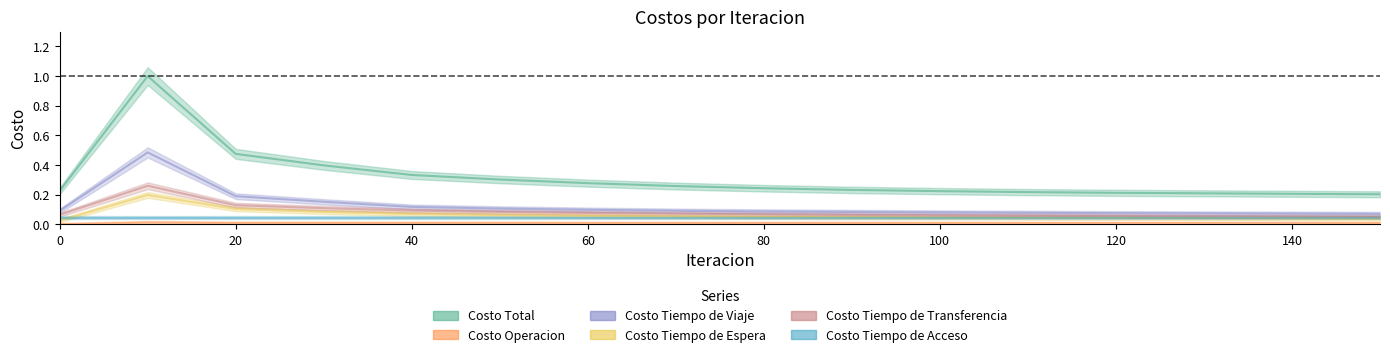

Where is Costo Tiempo de Transferencia nearest to the value 0?

150